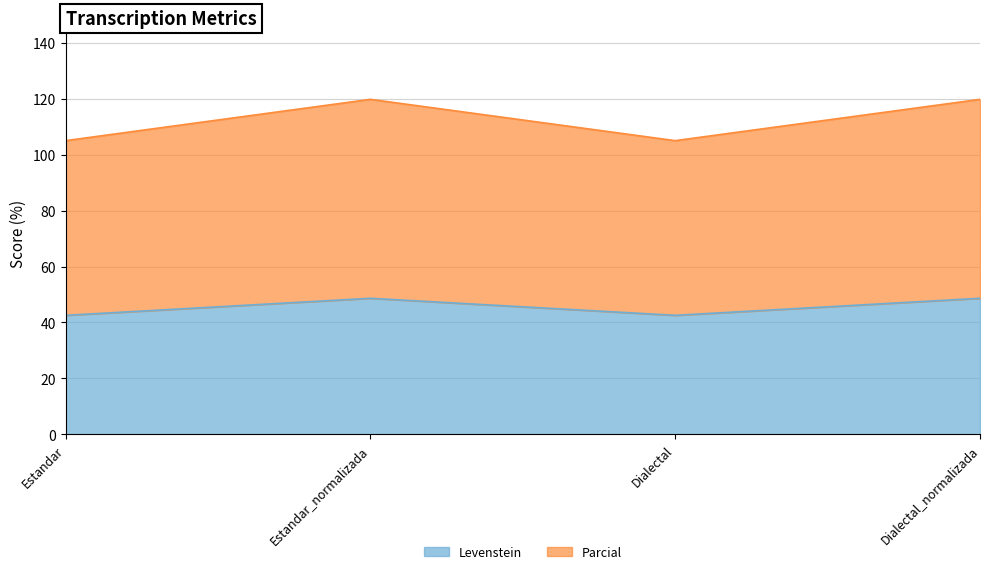

True or false: Parcial and Levenstein cross at least once.

False